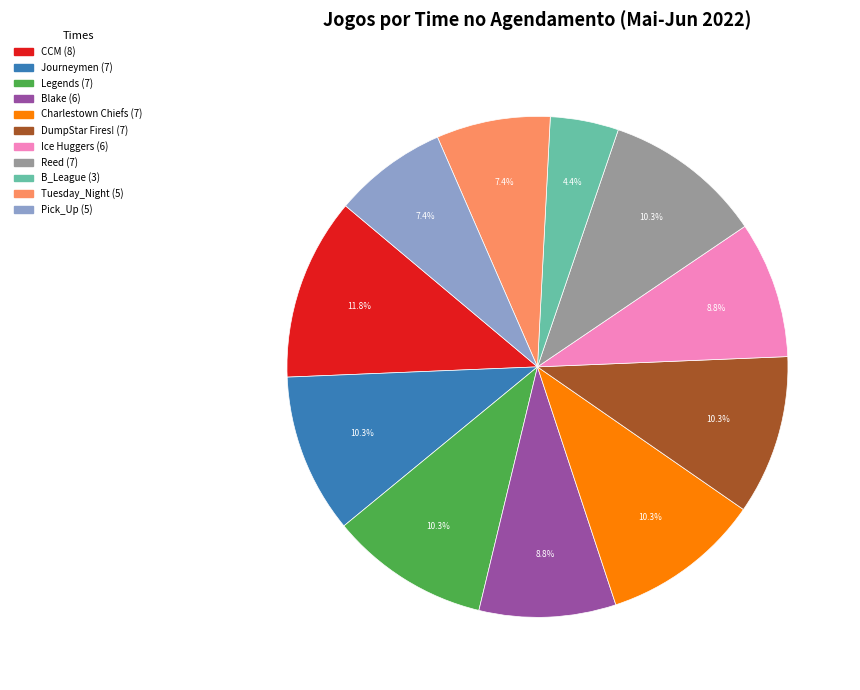

What percentage is the B_League slice, to the nearest percent?

4%